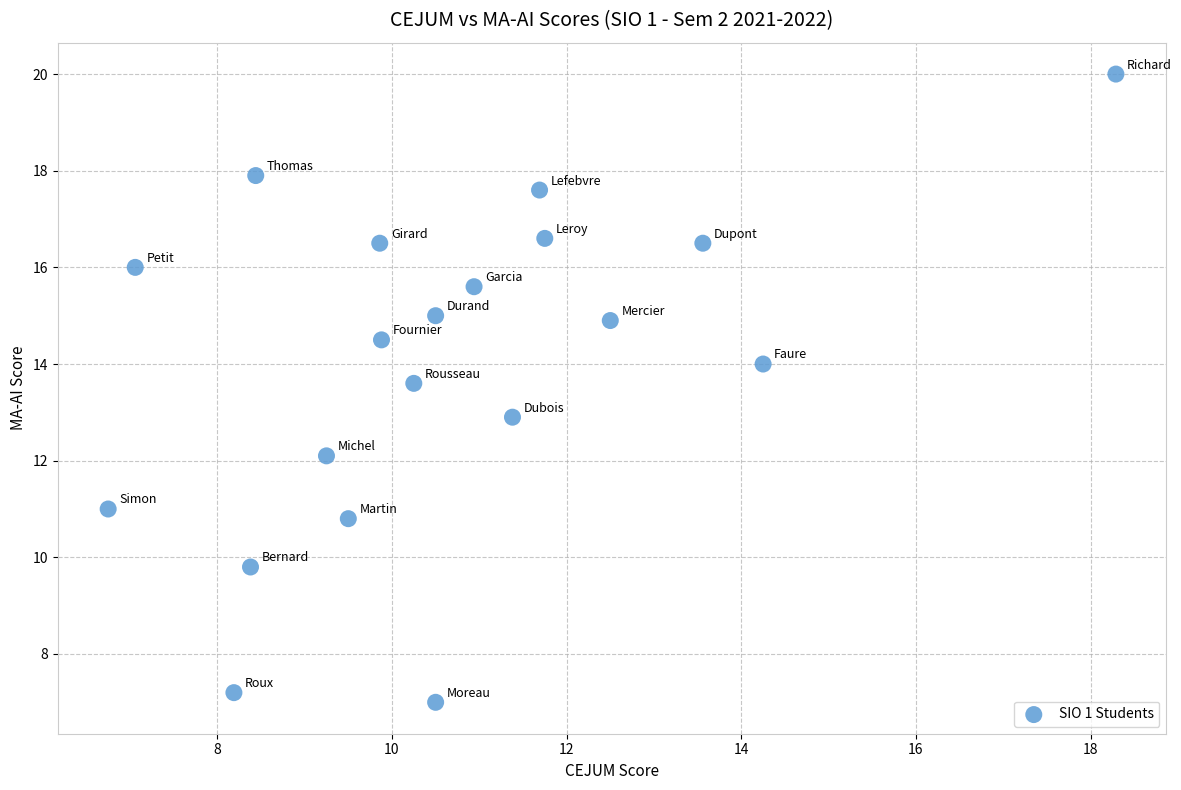

What is the range of X values (max minus min)?

11.5